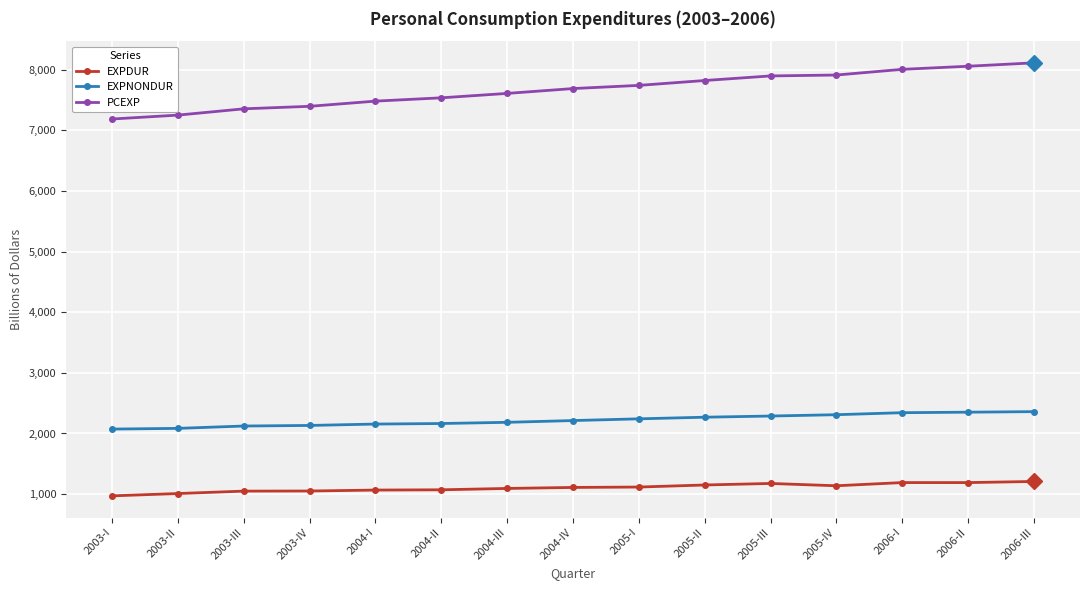

What is the highest value of the PCEXP series?

8111.2